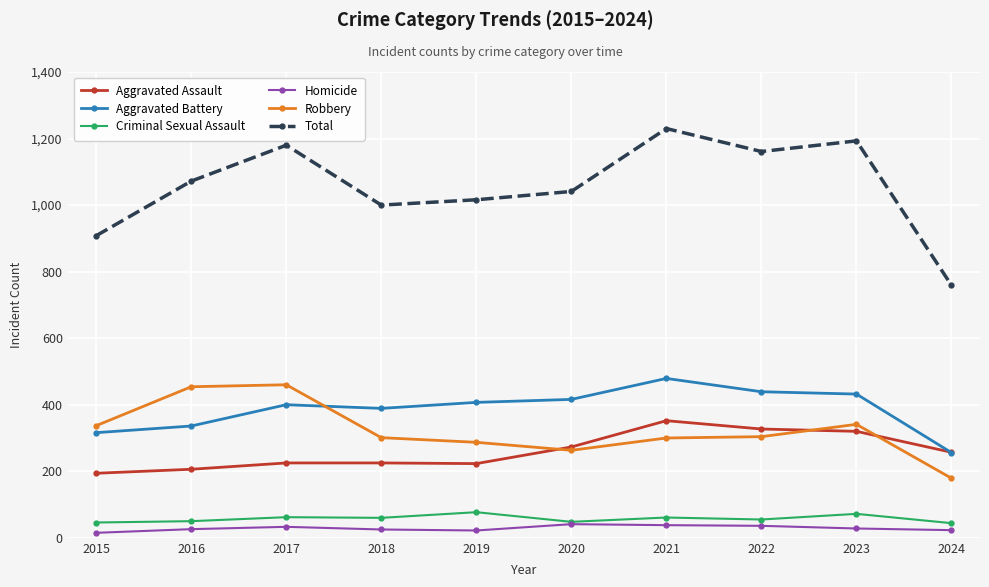

Which series has the largest range (max minus min)?

Total